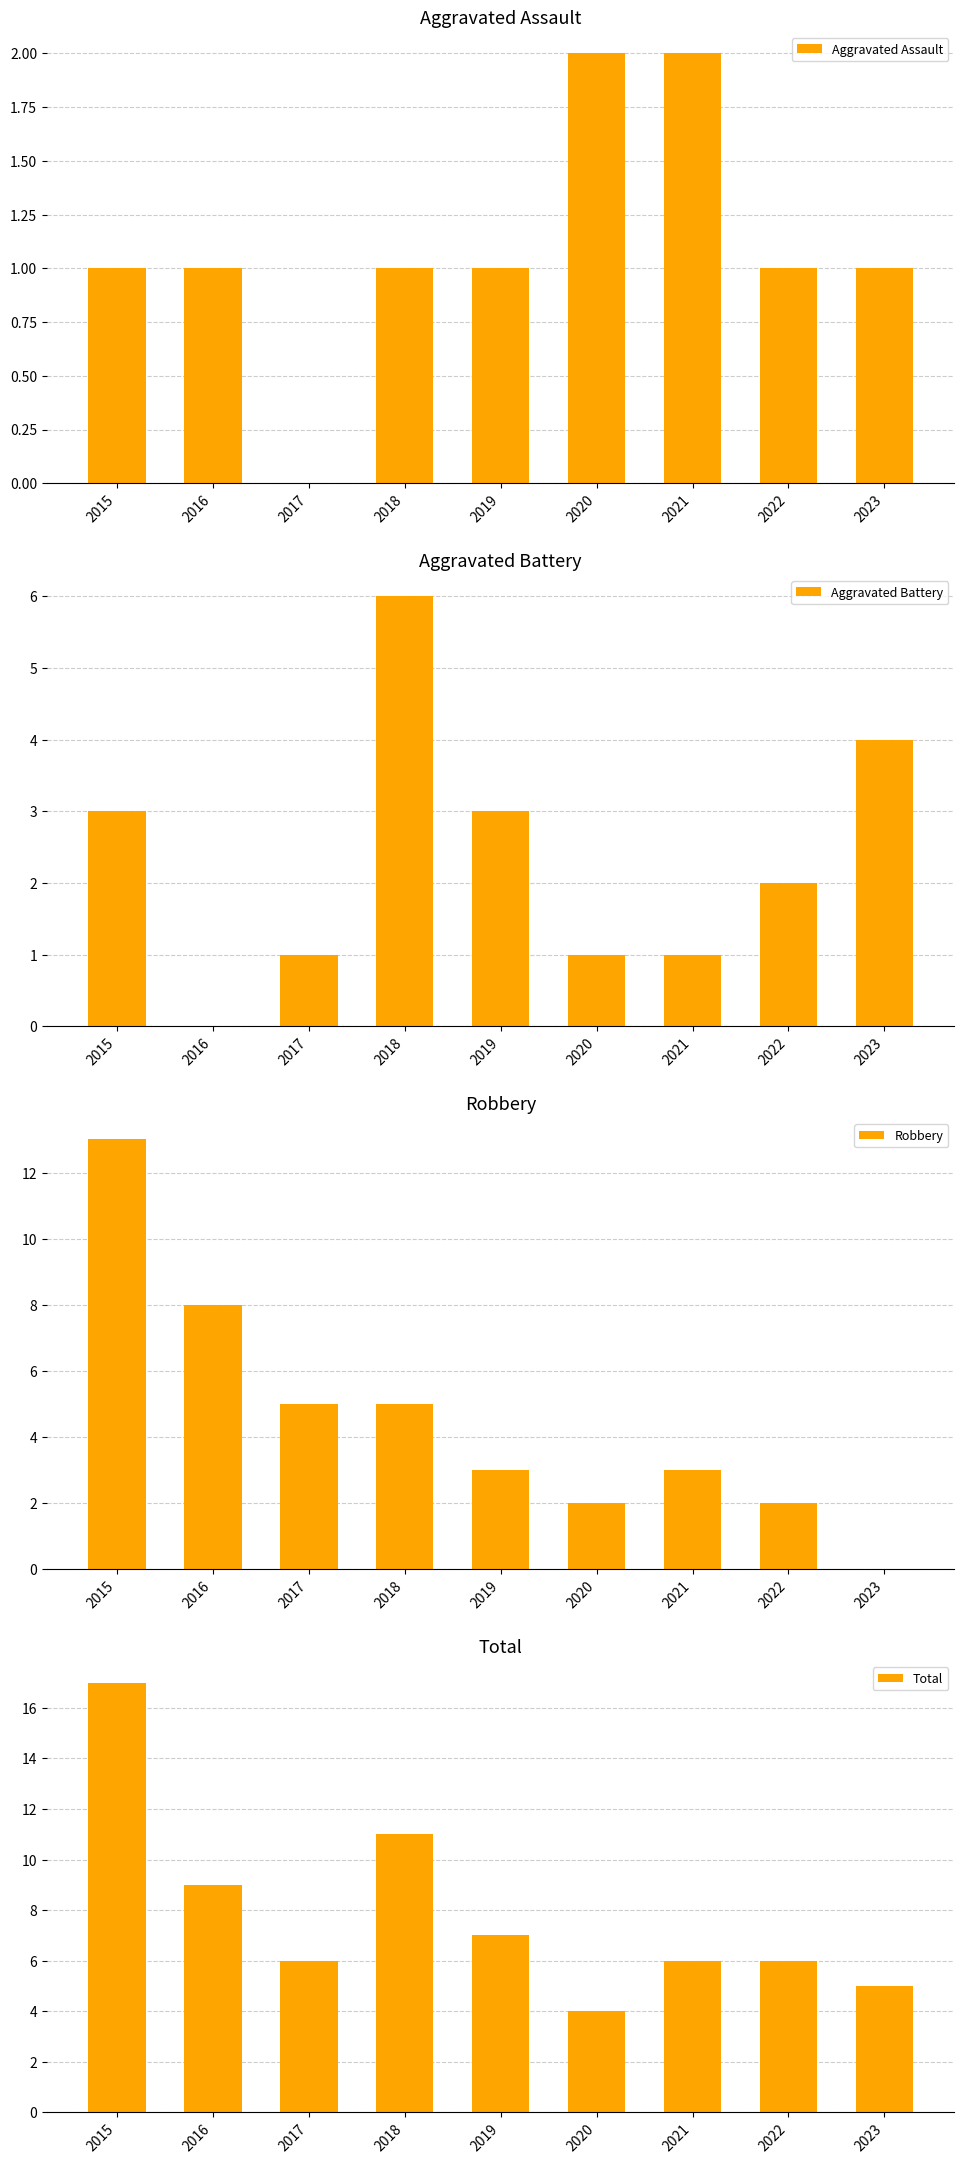

Between 2016 and 2022, which series saw the biggest shift?

Robbery